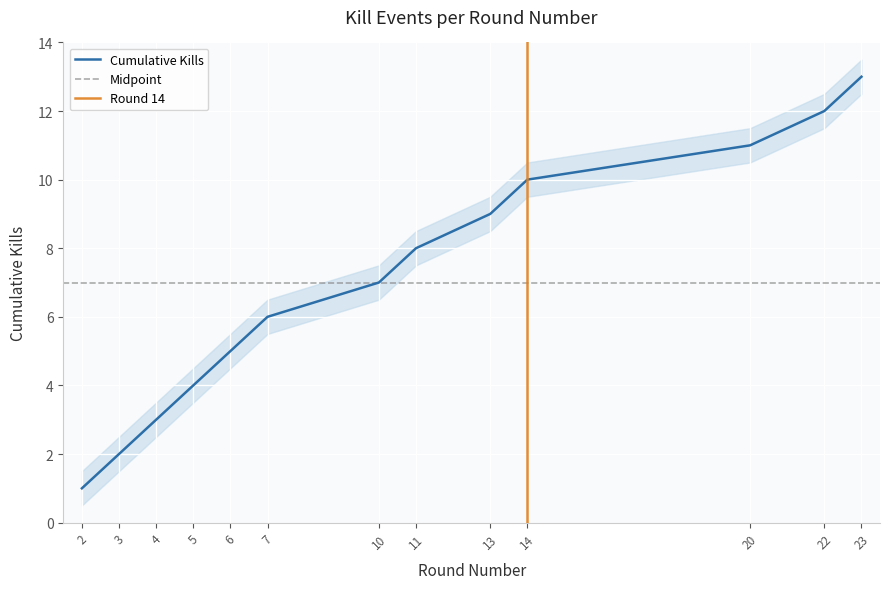

True or false: Kill Count Lower and Kill Count cross at least once.

False